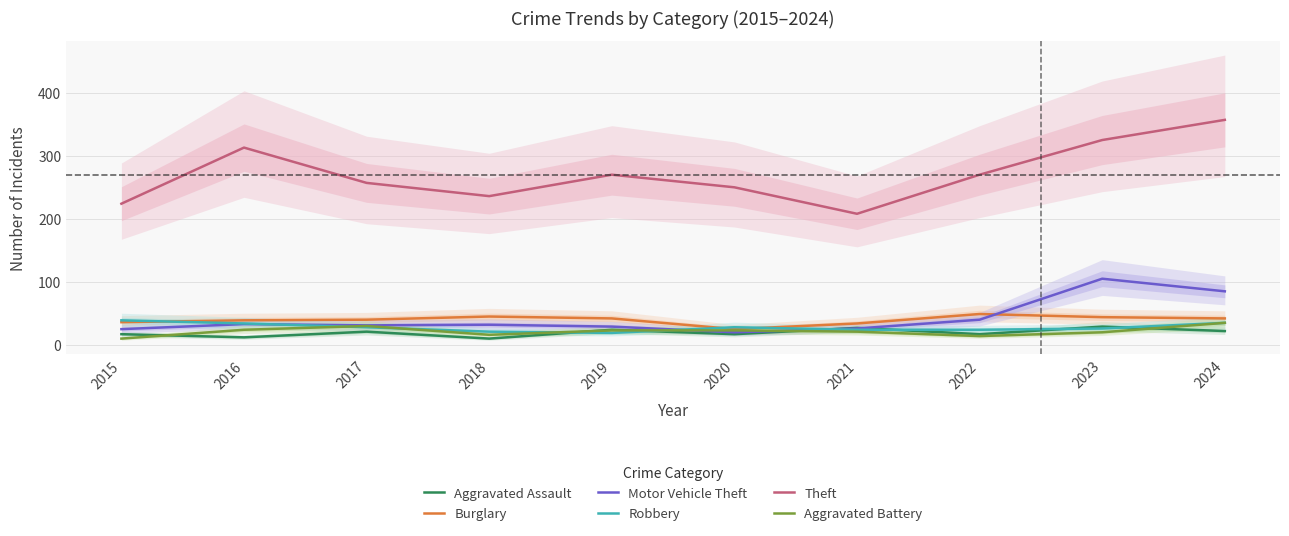

What is the difference between the maximum and second lowest values in the Burglary series?

15